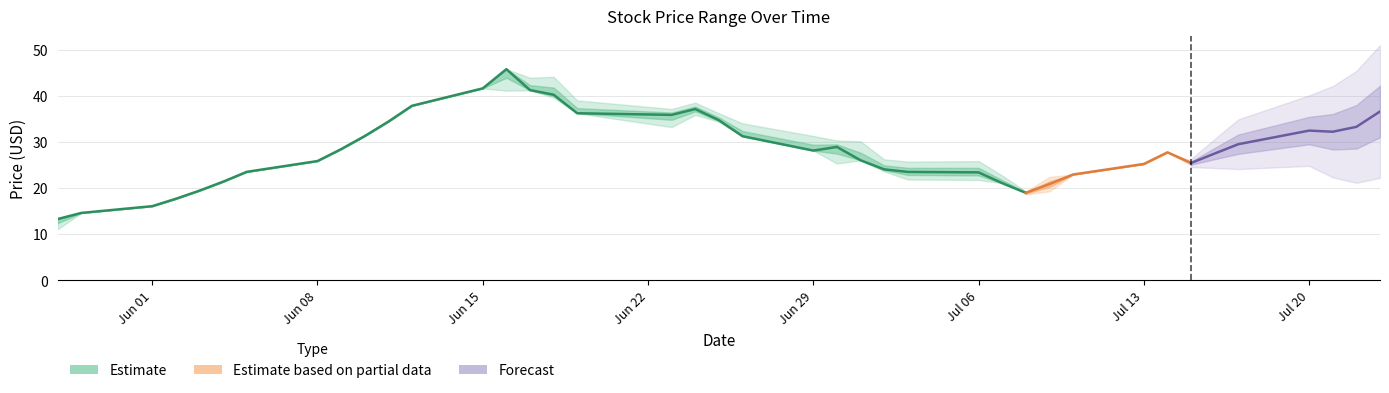

What position from the left is Jun 01?

3